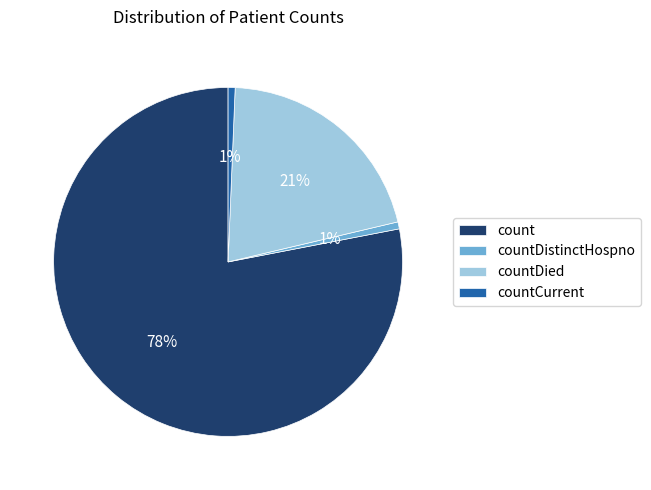

What is the ratio of the value at countDied to the value at count?

0.3